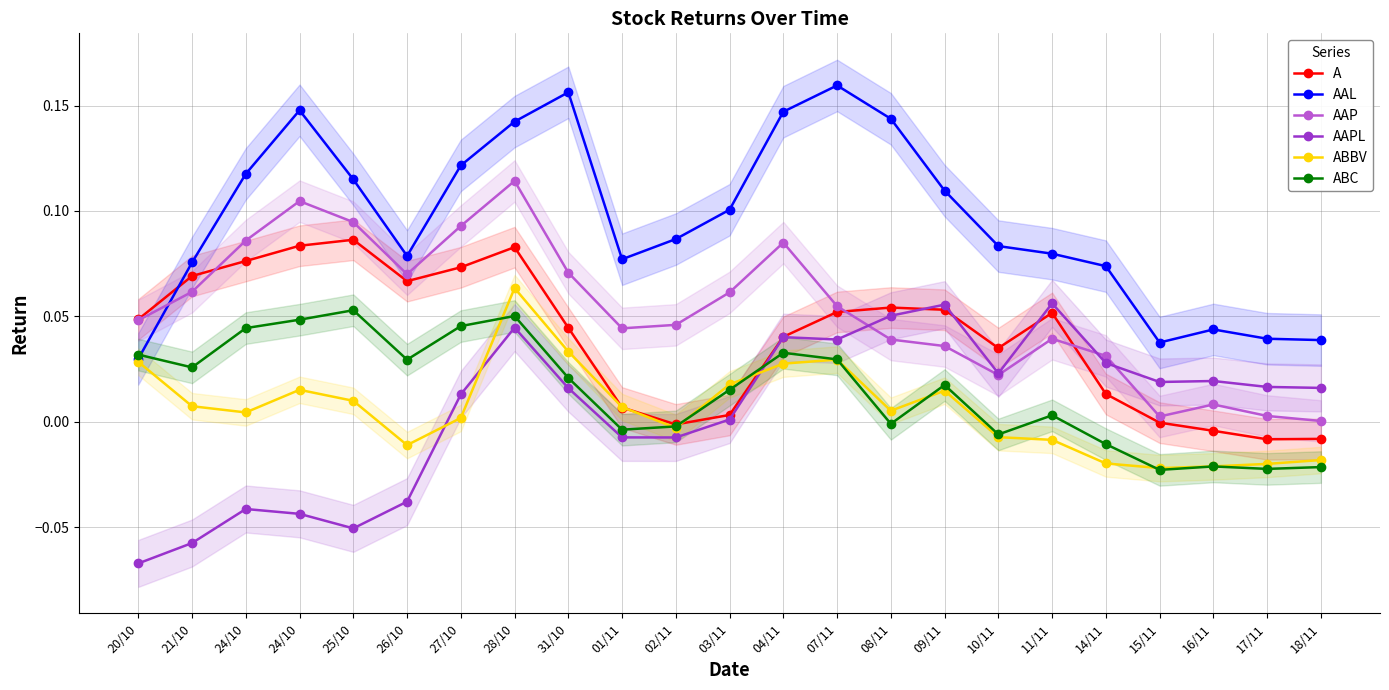

Where is the first local minimum for ABC?

21/10